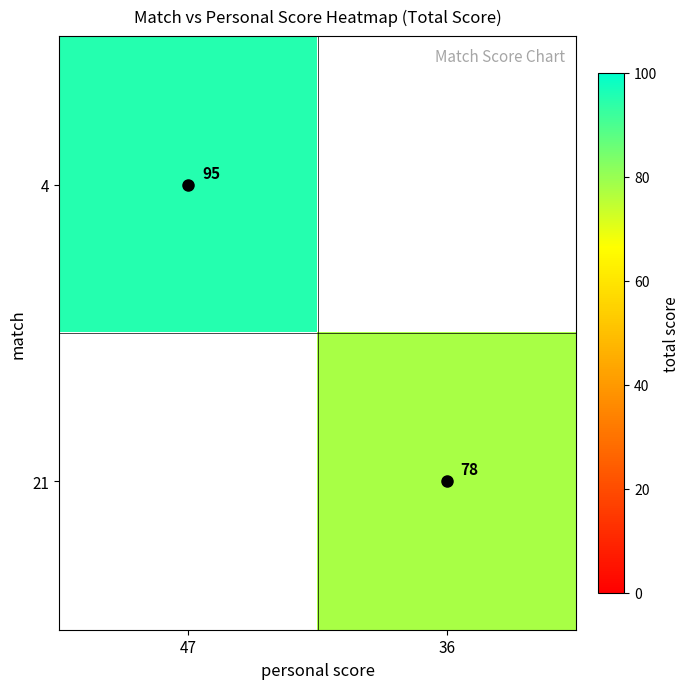

Count the number of data series in this chart.

2